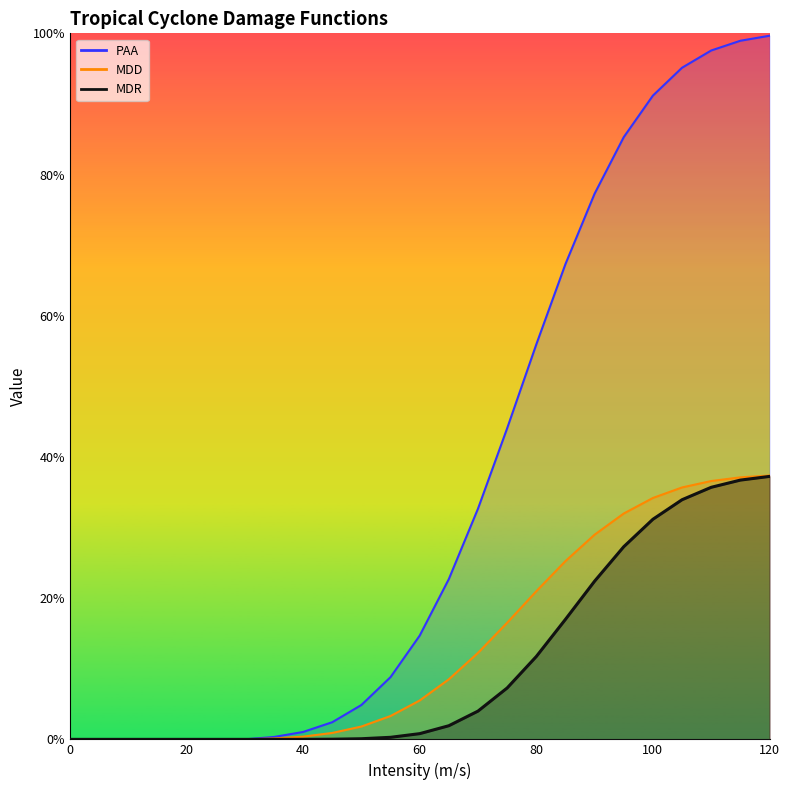

Reading left to right, what are all the values shown in this chart?

MDD: 0=0.0	5=0.0	10=0.0	15=0.0	20=0.0	25=0.0	30=0.0	35=0.0	40=0.0	45=0.0	50=0.0	55=0.0	60=0.1	65=0.1	70=0.1	75=0.2	80=0.2	85=0.3	90=0.3	95=0.3	100=0.3	105=0.4	110=0.4	115=0.4	120=0.4
PAA: 0=0.0	5=0.0	10=0.0	15=0.0	20=0.0	25=0.0	30=0.0	35=0.0	40=0.0	45=0.0	50=0.0	55=0.1	60=0.1	65=0.2	70=0.3	75=0.4	80=0.6	85=0.7	90=0.8	95=0.9	100=0.9	105=1.0	110=1.0	115=1.0	120=1.0
MDR: 0=0.0	5=0.0	10=0.0	15=0.0	20=0.0	25=0.0	30=0.0	35=0.0	40=0.0	45=0.0	50=0.0	55=0.0	60=0.0	65=0.0	70=0.0	75=0.1	80=0.1	85=0.2	90=0.2	95=0.3	100=0.3	105=0.3	110=0.4	115=0.4	120=0.4